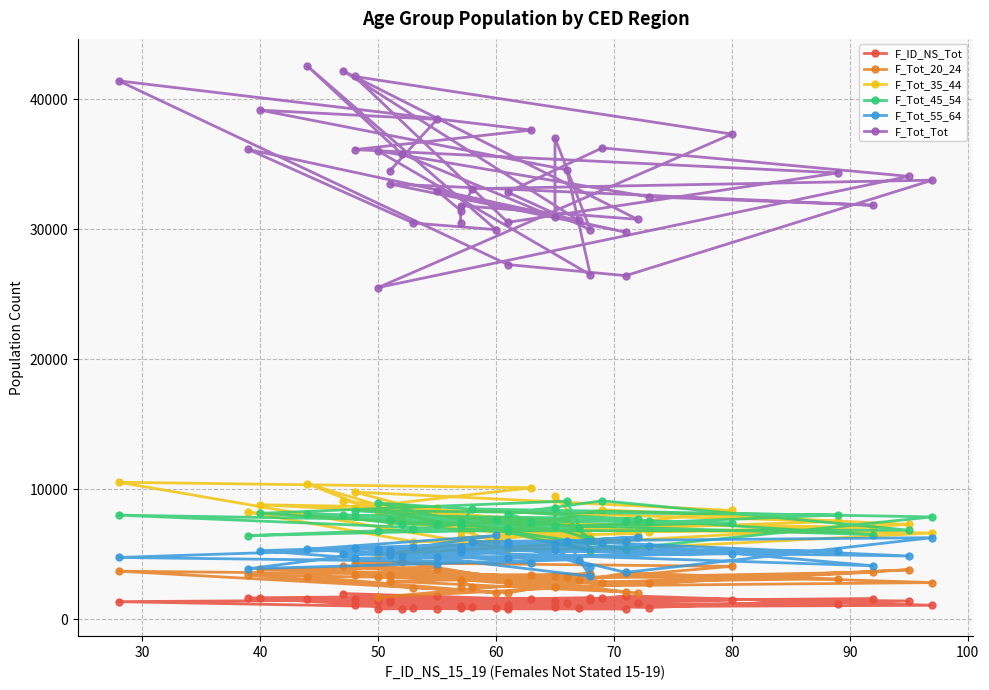

How many interior local peaks does the F_ID_NS_Tot series have?

13